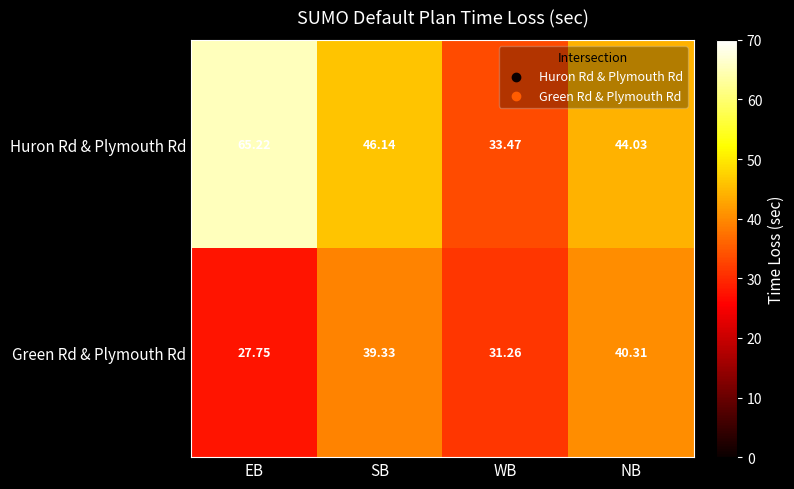

Which series has the widest spread of values?

Huron Rd & Plymouth Rd